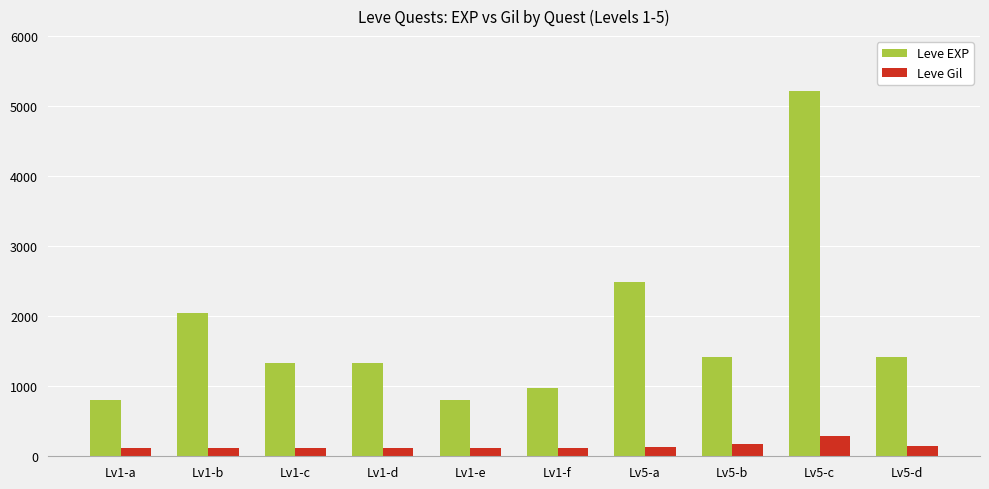

How many groups of bars are there?

10